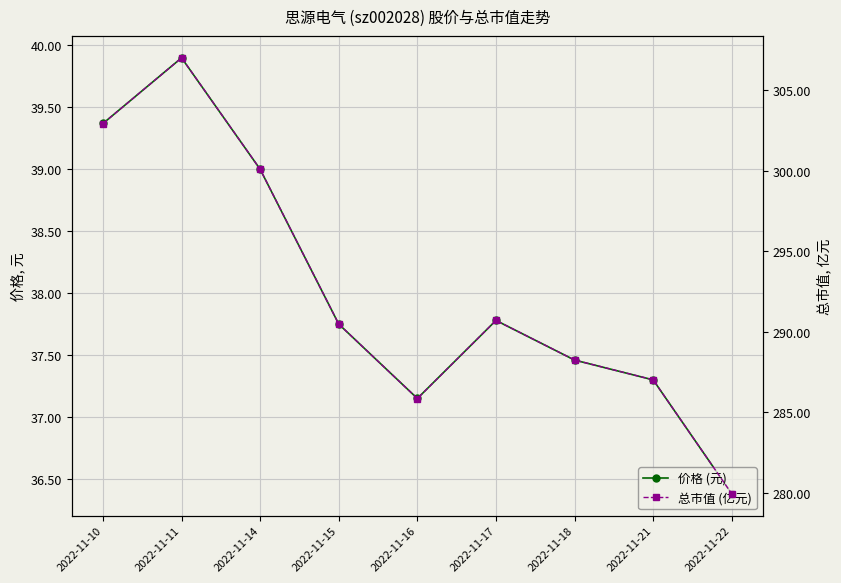

What is the value of the 价格 (元) point at the 2nd from the left?

39.9